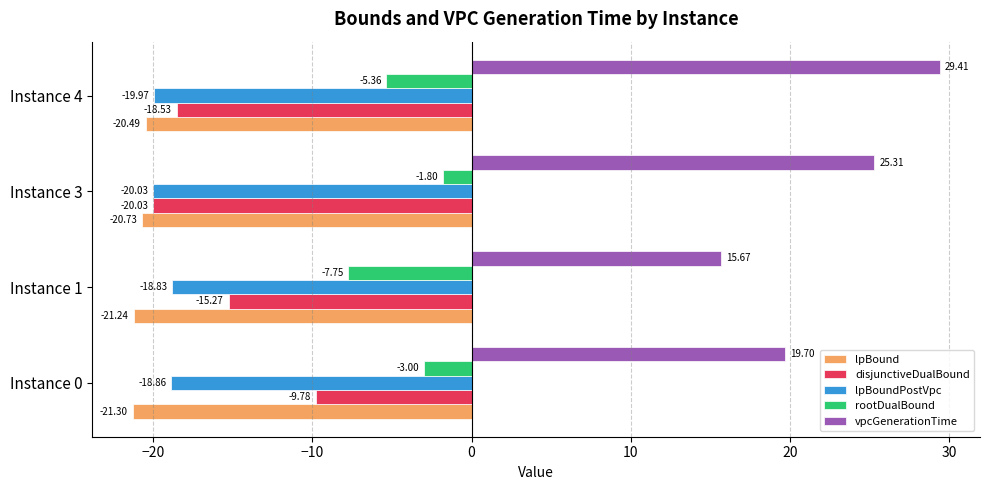

What is the highest value of the vpcGenerationTime series?

29.4